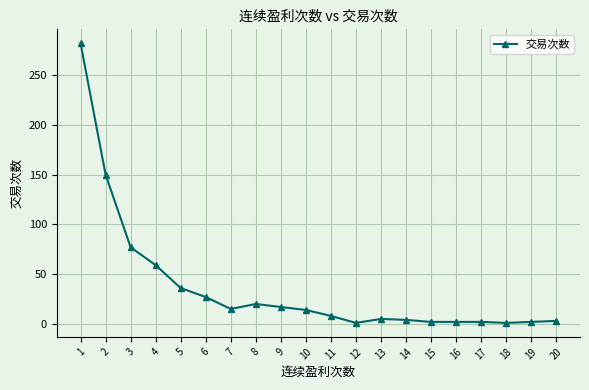

Approximately how many times larger is the value at 4 compared to 5?

1.6